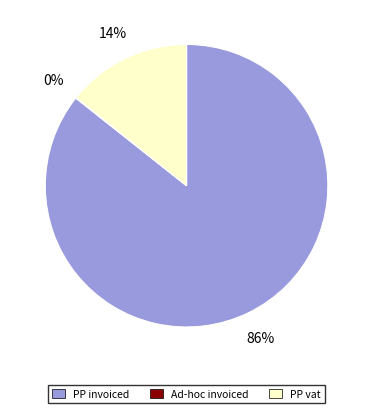

Which category accounts for the majority?

PP invoiced